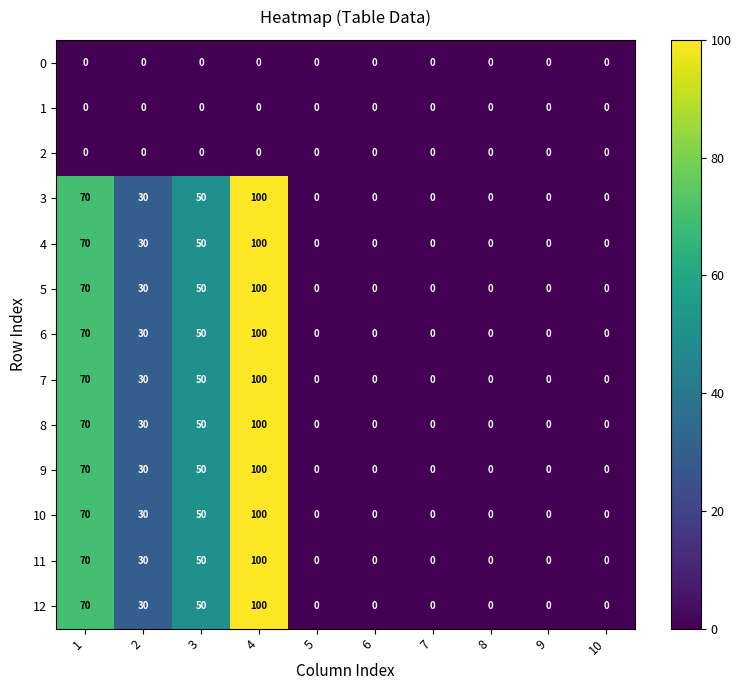

At which category does the chart reach its peak across all series?

4